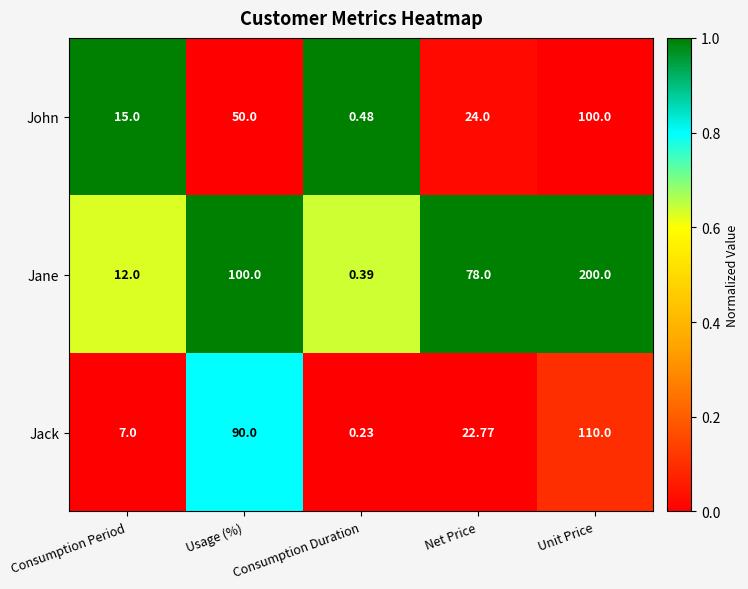

Where does the Jane series first go above 78?

Usage (%)